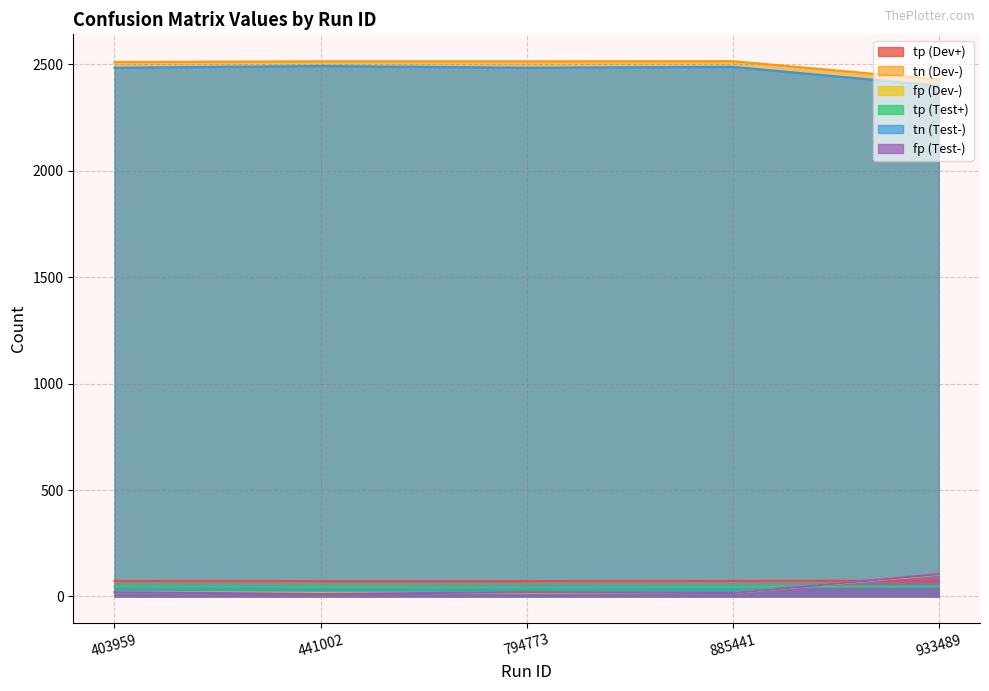

At how many categories does at least one series exceed 1763?

5